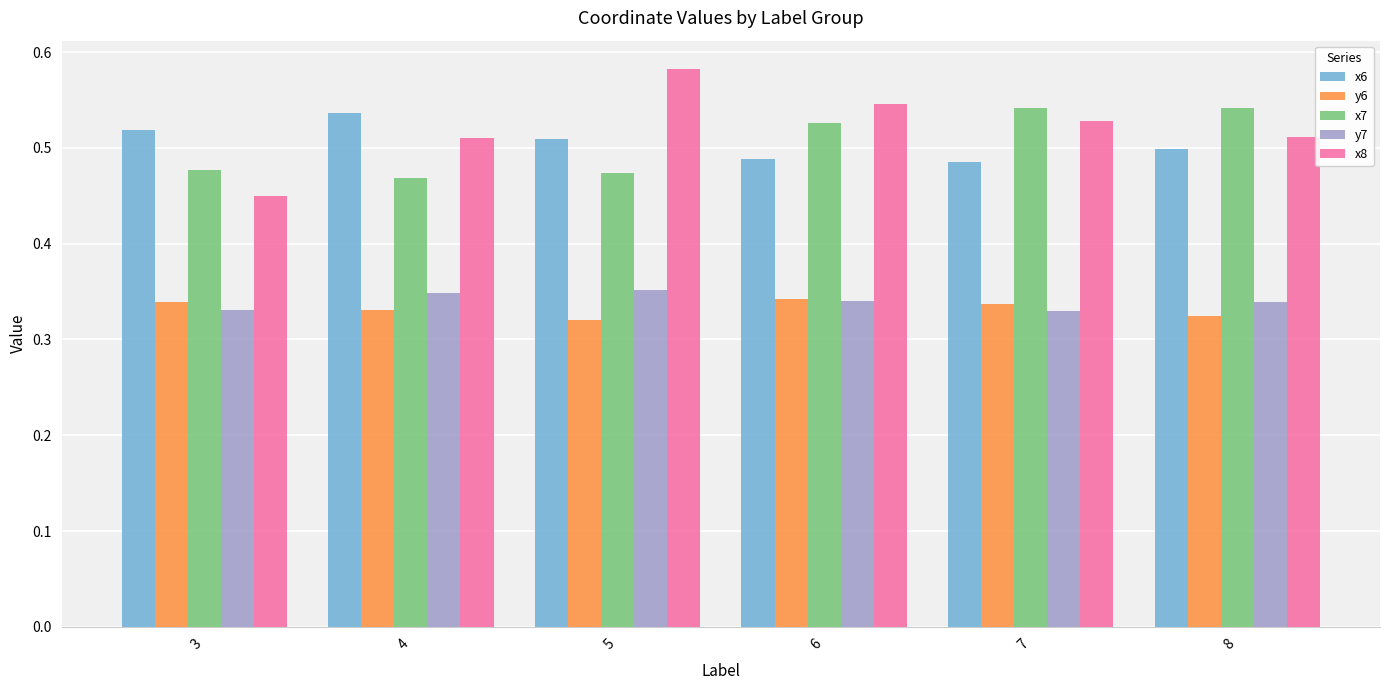

The x6 series shows 0.5 at 6. True or false?

True